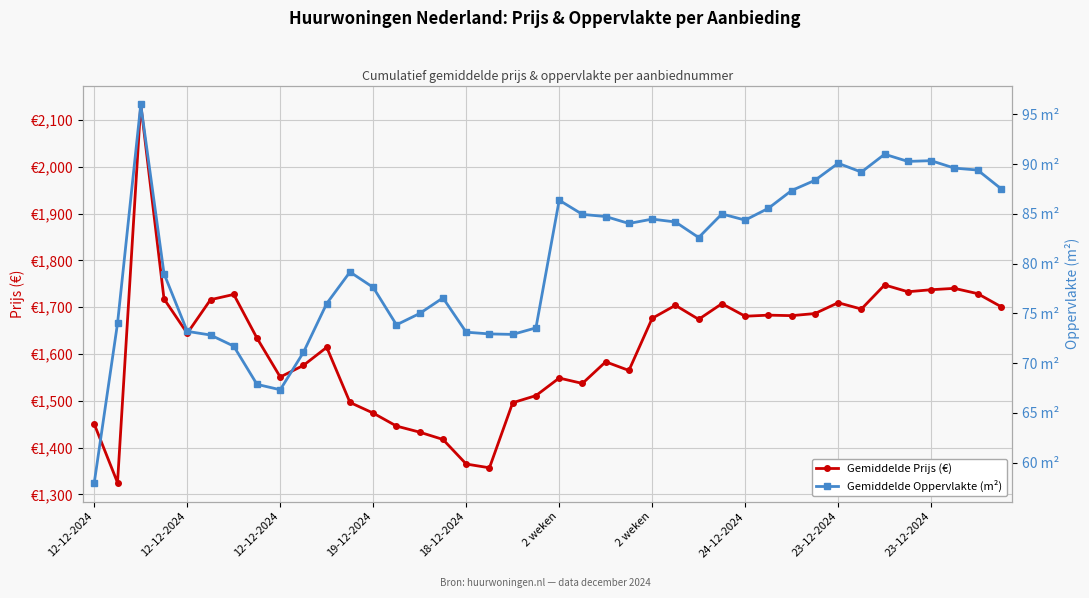

Reading right to left, extract all data points from this chart.

Gemiddelde Prijs (€): 1701.4	1729.0	1740.3	1737.3	1733.0	1747.6	1696.0	1709.5	1686.4	1681.9	1683.0	1680.7	1707.5	1674.1	1704.0	1676.2	1564.8	1583.3	1537.0	1548.6	1511.0	1495.8	1356.7	1364.8	1417.3	1432.9	1445.9	1473.6	1496.4	1614.3	1575.7	1550.8	1633.9	1727.3	1716.0	1644.2	1717.8	2133.3	1325.0	1450.0
Gemiddelde Oppervlakte (m²): 87.5	89.4	89.6	90.4	90.3	91.0	89.2	90.1	88.4	87.4	85.6	84.4	85.0	82.6	84.2	84.5	84.0	84.7	85.0	86.4	73.5	72.9	72.9	73.1	76.6	75.0	73.9	77.6	79.2	76.0	71.1	67.3	67.9	71.7	72.8	73.2	79.0	96.0	74.0	58.0